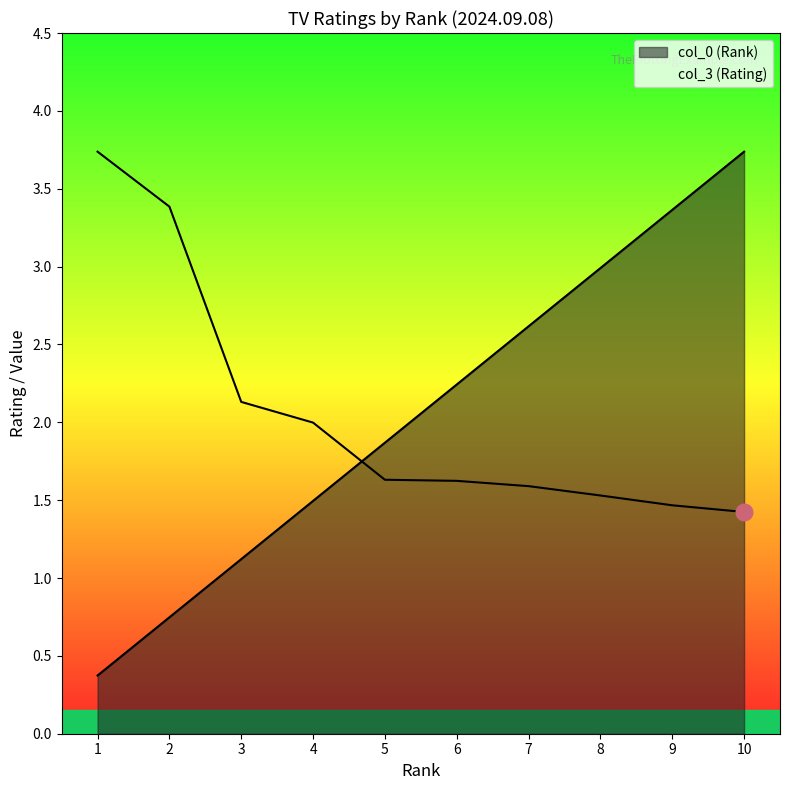

What is the difference between the maximum and minimum values in the col_0 (Rank) series?

3.4